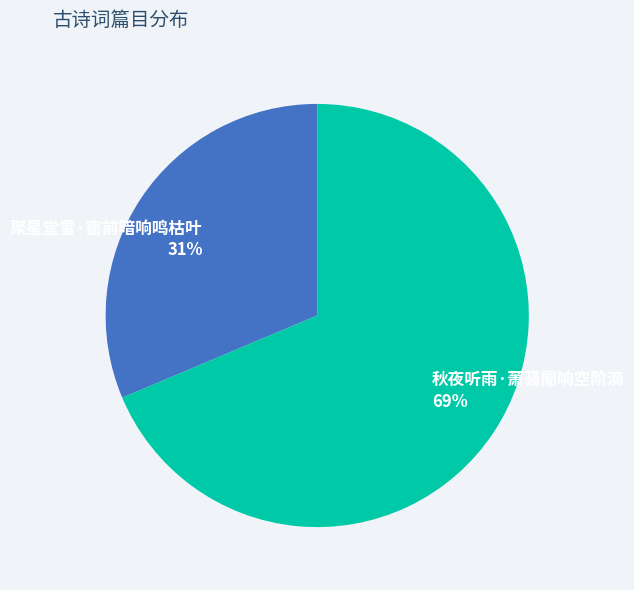

Approximately how many times larger is the value at 秋夜听雨·萧骚闇响空阶滴 compared to 聚星堂雪·窗前暗响鸣枯叶?

2.2